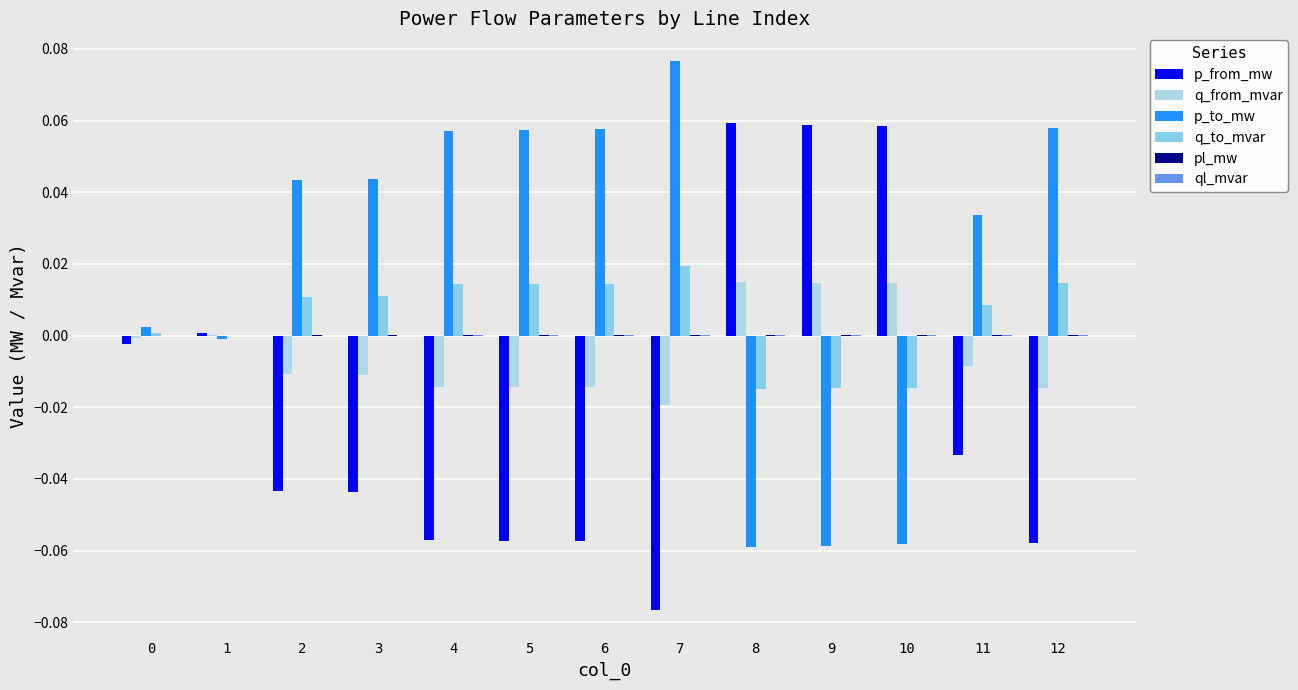

How many distinct data groups are displayed?

6